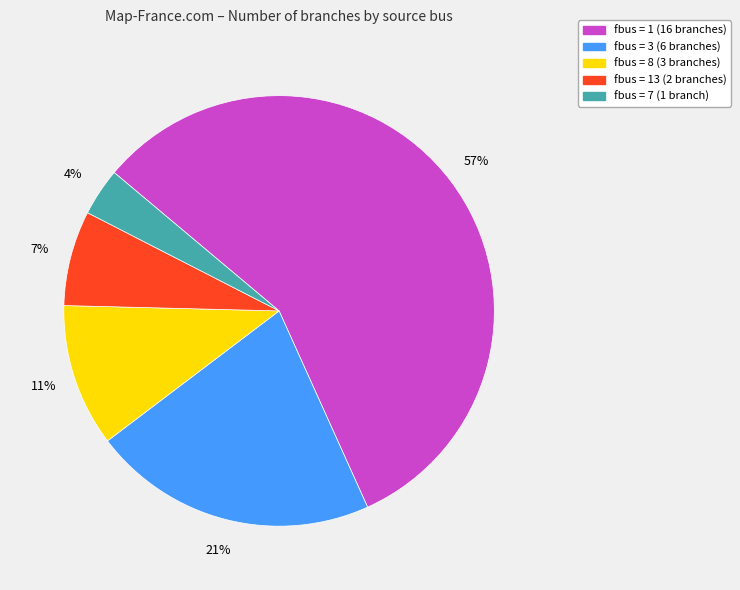

To the nearest percent, what is the average slice percentage?

20%